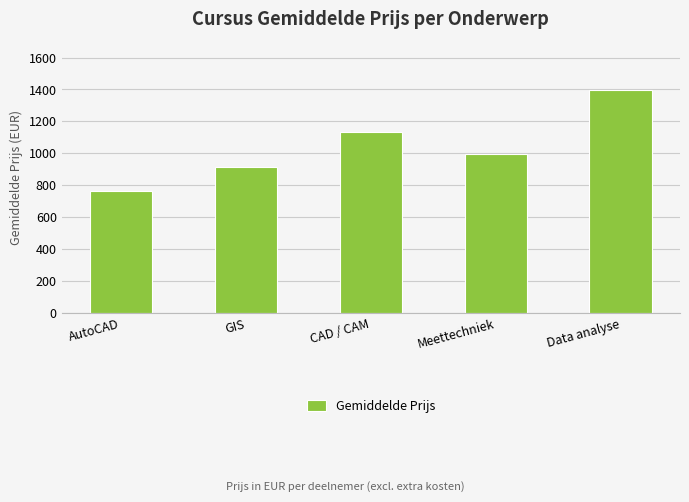

What value does the data have at GIS?

913